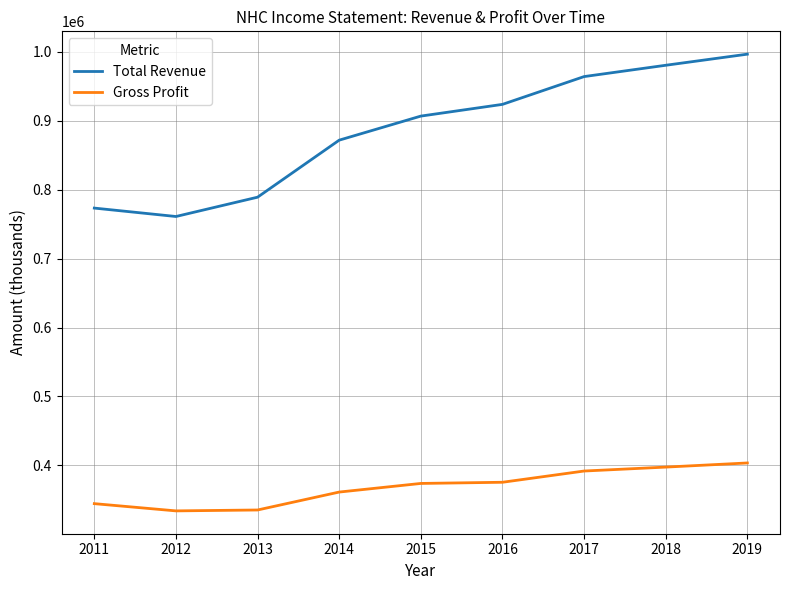

Rank the series by their average value, from highest to lowest.

Total Revenue, Gross Profit